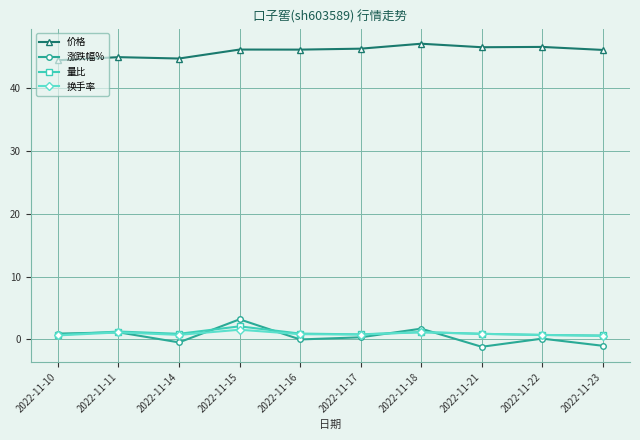

What is the maximum value shown in the chart?

47.1